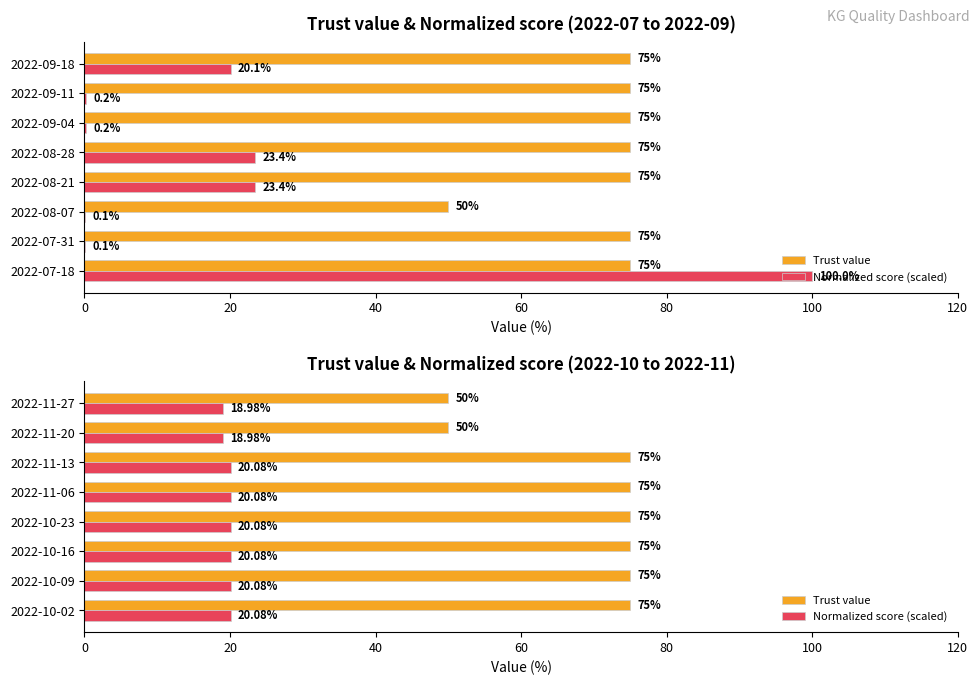

What are all the series names shown in the legend?

Trust value, Normalized score (scaled)